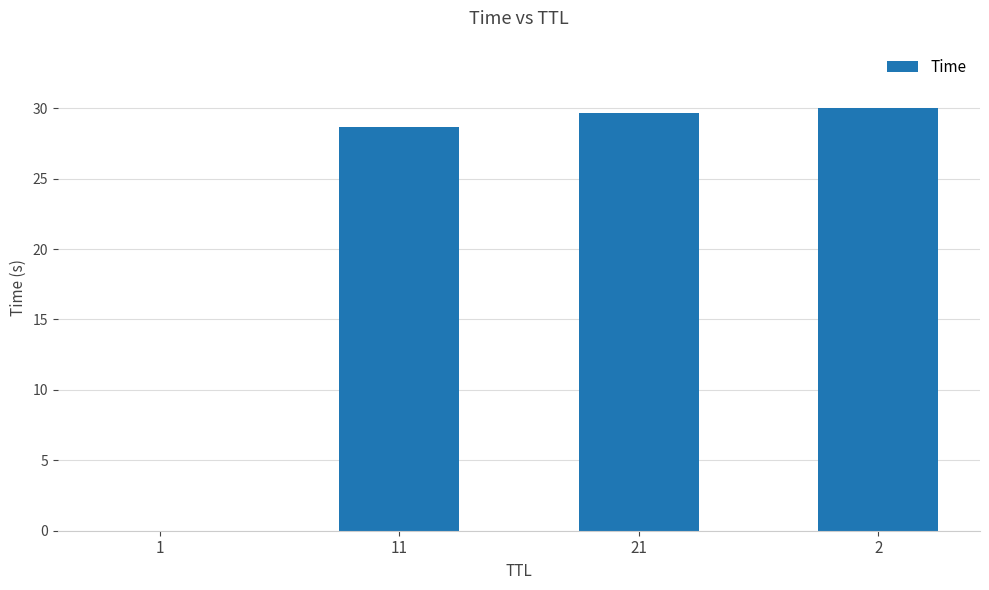

What is the approximate value at 2?

30.0